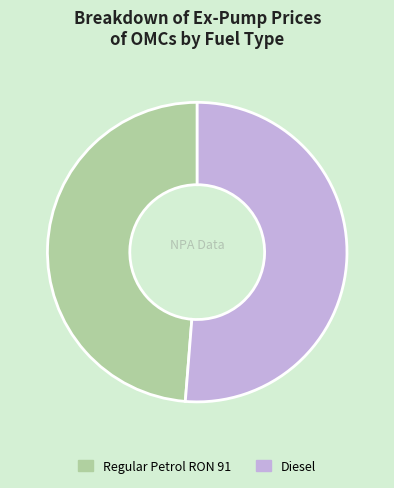

Is it true that Diesel is 42% of the pie?

False